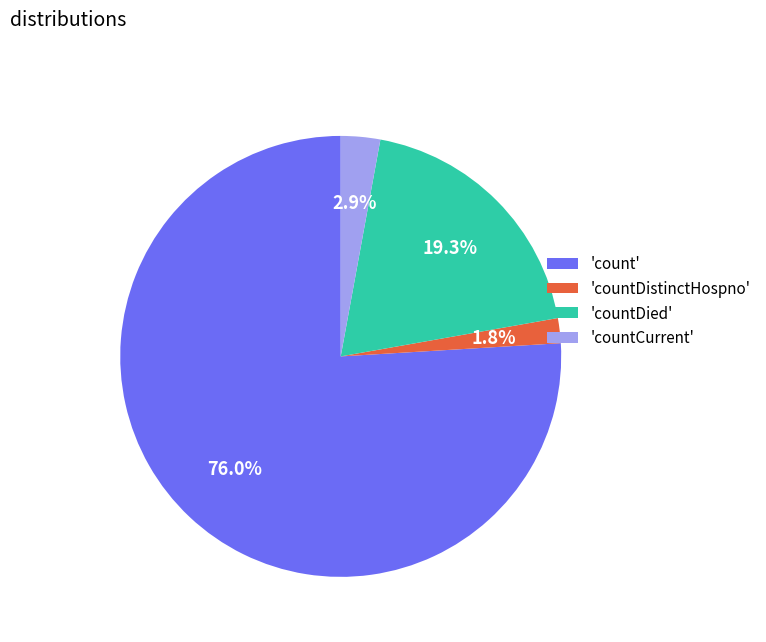

Approximately how many times larger is the value at 'countDied' compared to 'count'?

0.3